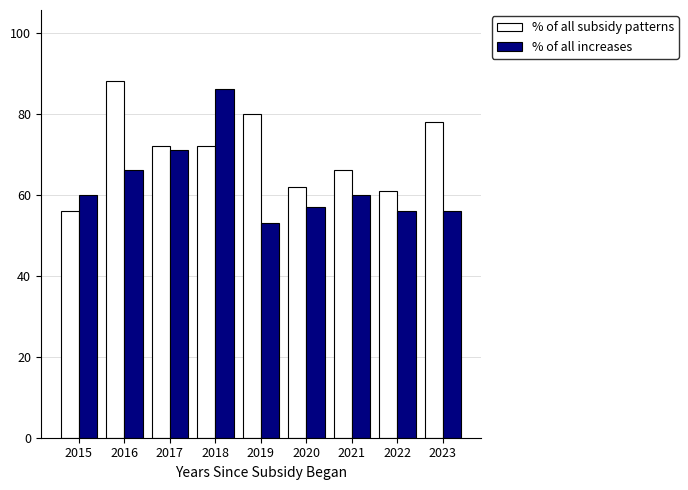

Is it true that % of all increases equals 66 at 2016?

True